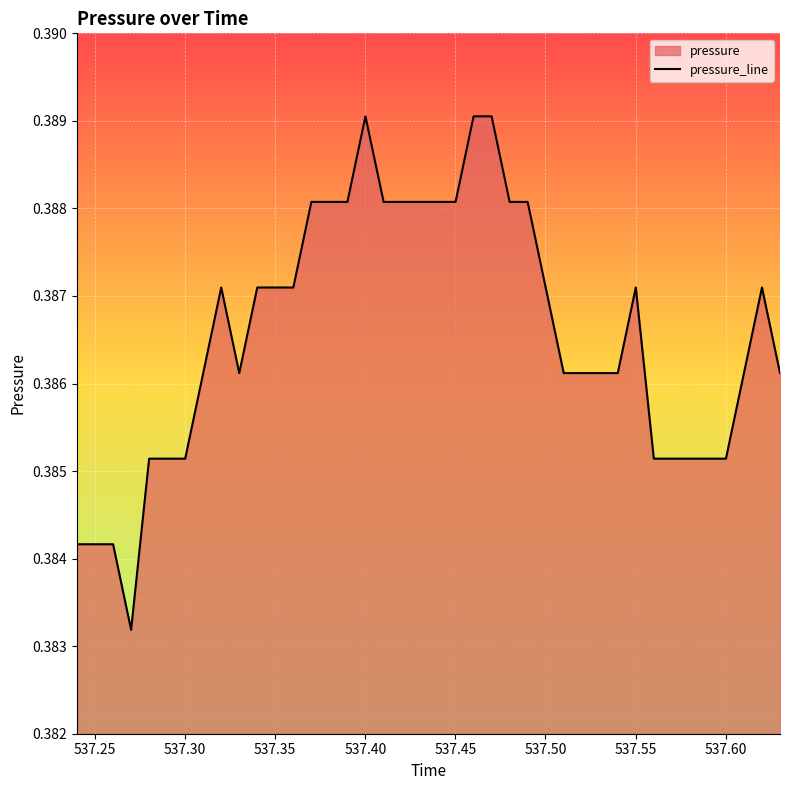

Reading left to right, list all the values displayed in this chart.

0.4	0.4	0.4	0.4	0.4	0.4	0.4	0.4	0.4	0.4	0.4	0.4	0.4	0.4	0.4	0.4	0.4	0.4	0.4	0.4	0.4	0.4	0.4	0.4	0.4	0.4	0.4	0.4	0.4	0.4	0.4	0.4	0.4	0.4	0.4	0.4	0.4	0.4	0.4	0.4